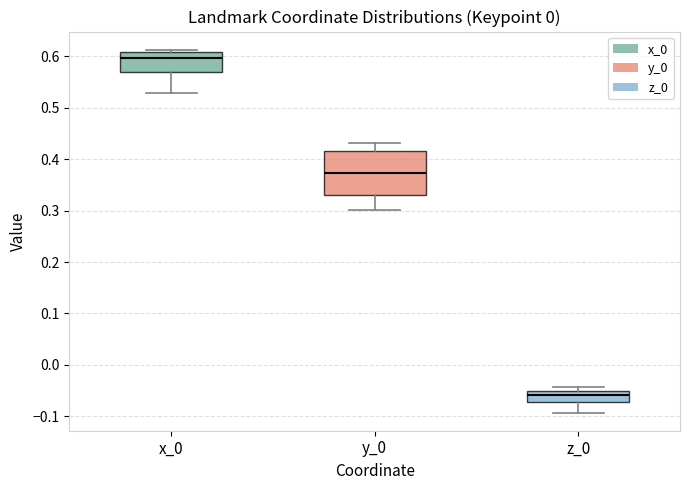

Where is the lower edge of the box for z_0 on the y-axis? The values are not printed on the chart, so give them approximately, as read against the axis.

-0.07